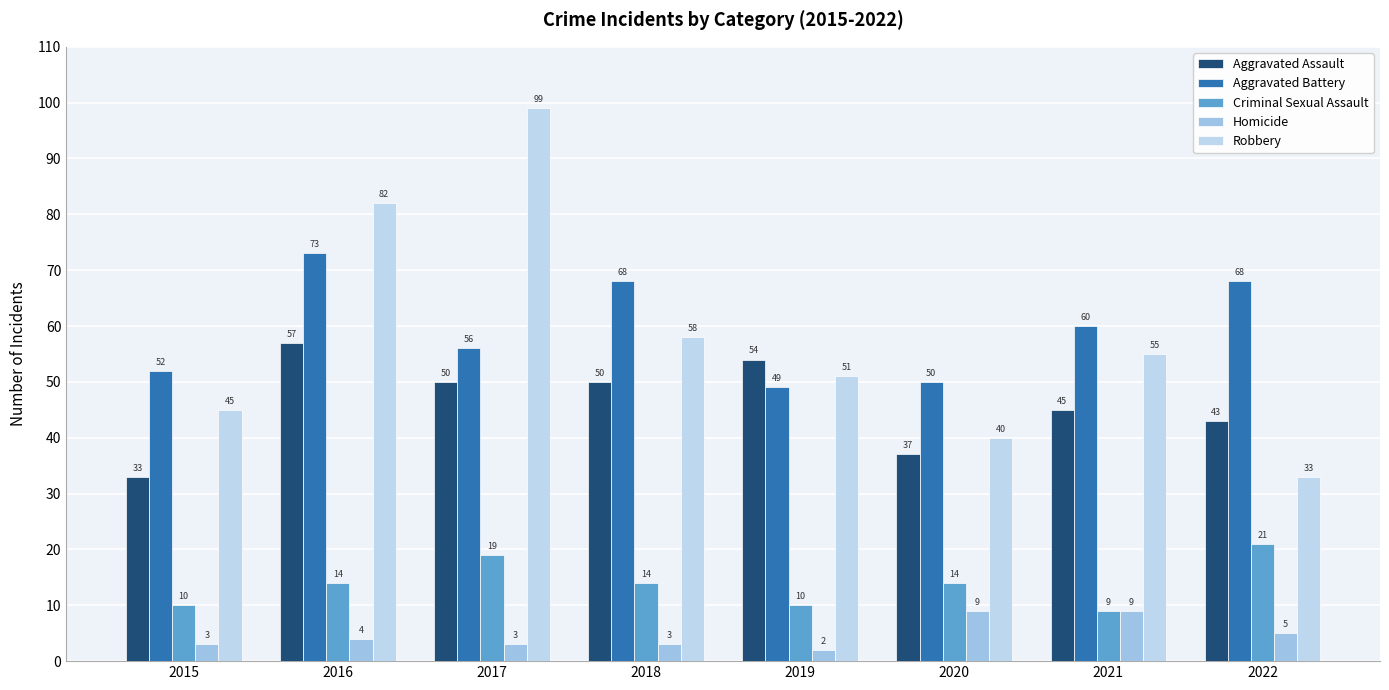

At which category is the sum across all series the highest?

2016